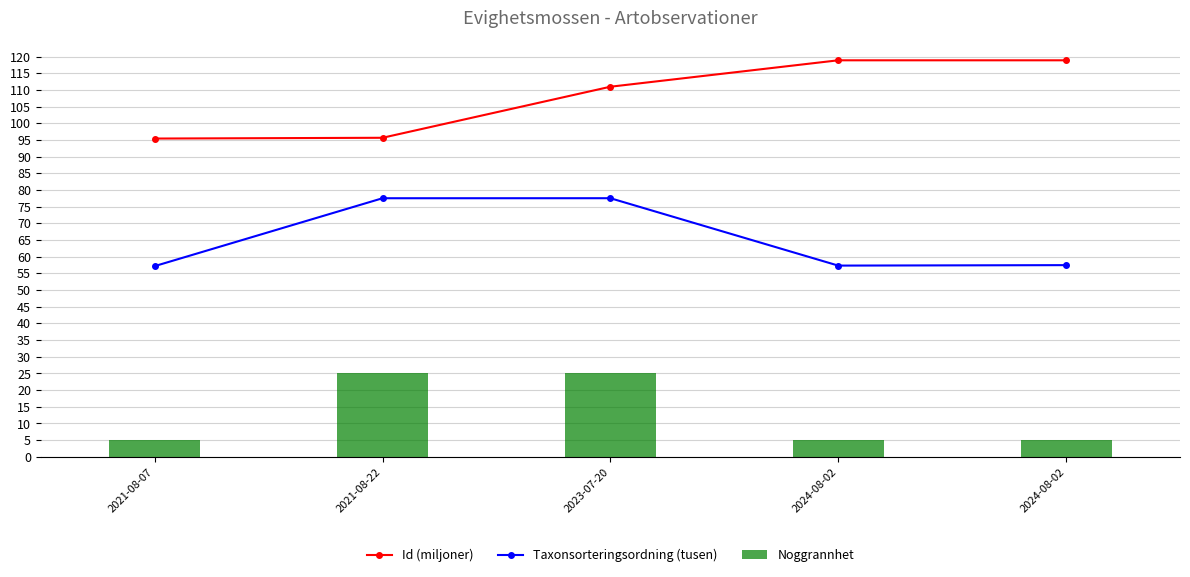

How many data points in Noggrannhet are above 5?

2